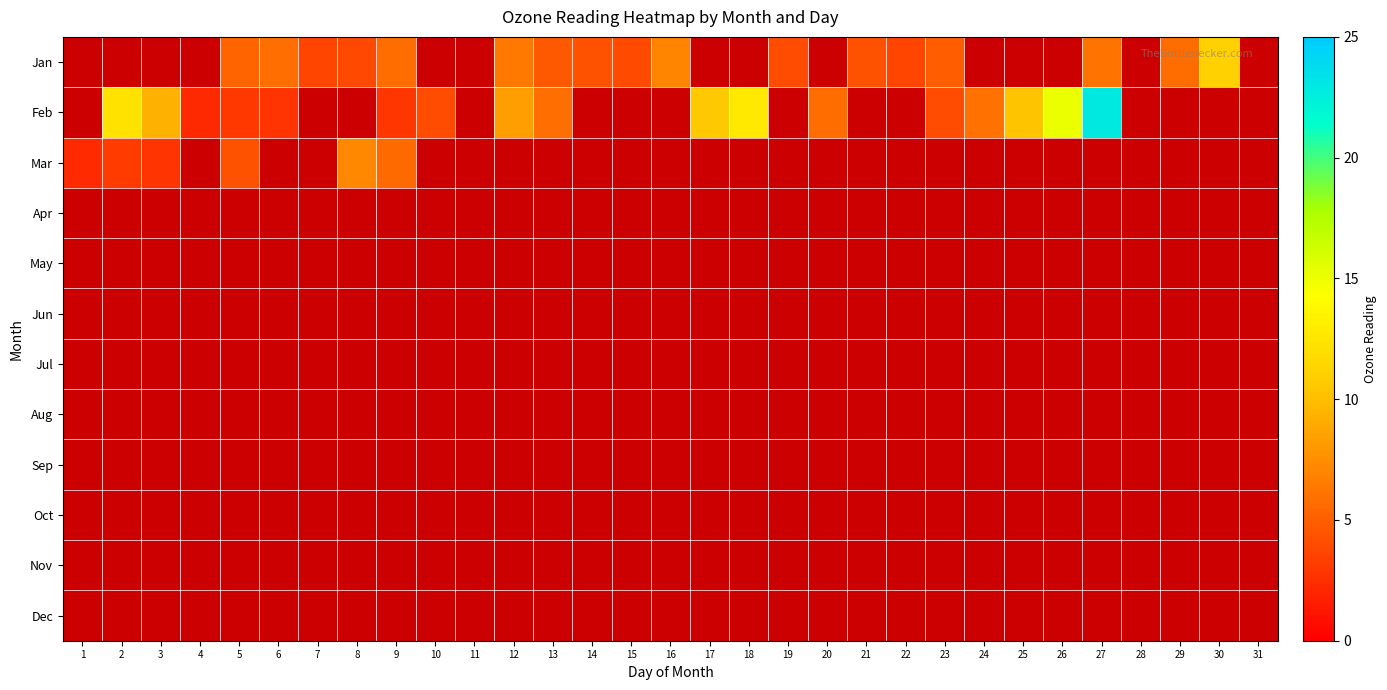

What is the minimum value shown in the chart?

2.2